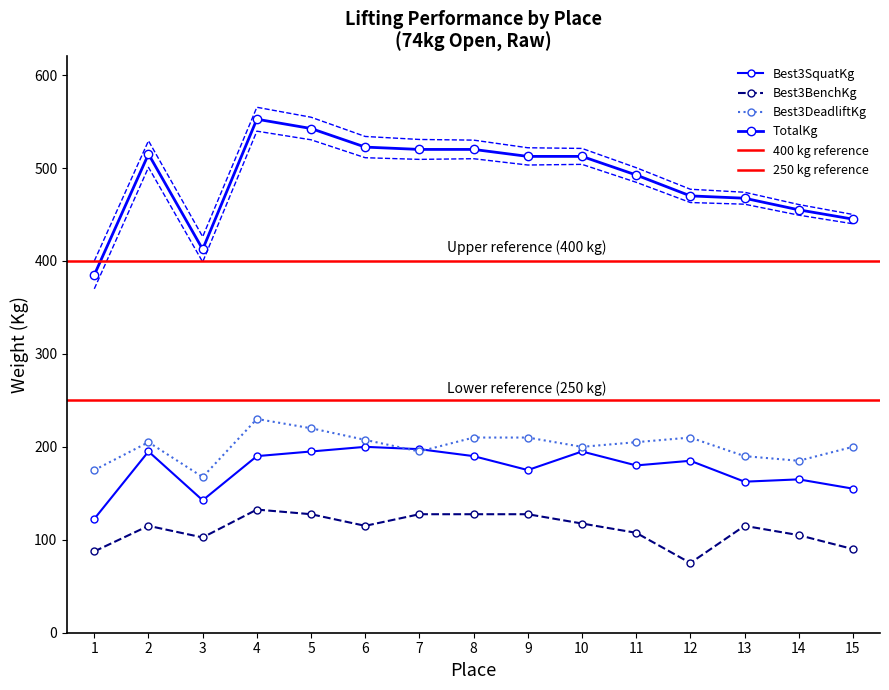

Is this an area chart (filled region under the line)?

No